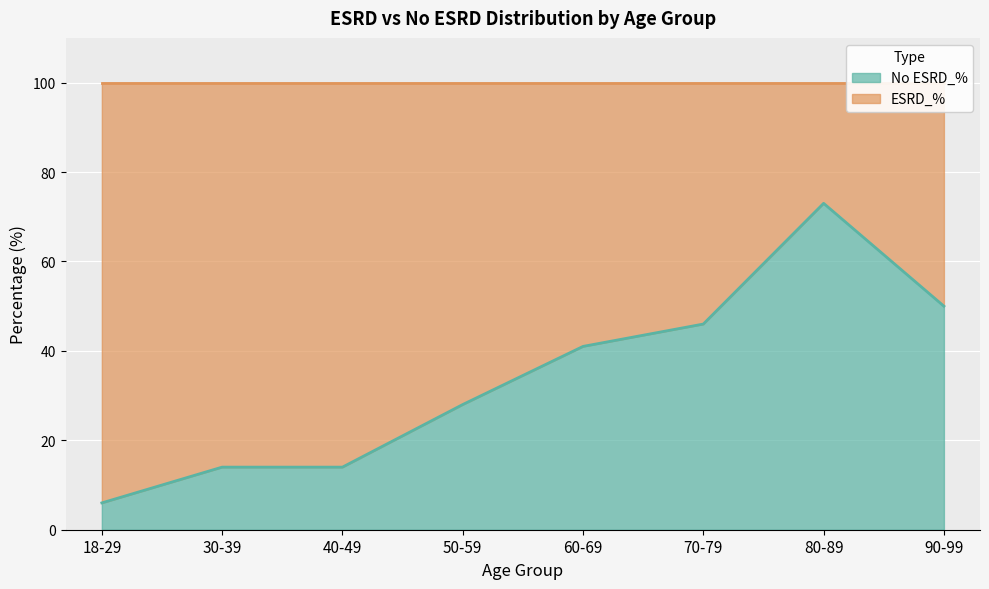

Reading left to right, transcribe all the data shown in this chart.

18-29=6	30-39=14	40-49=14	50-59=28	60-69=41	70-79=46	80-89=73	90-99=50